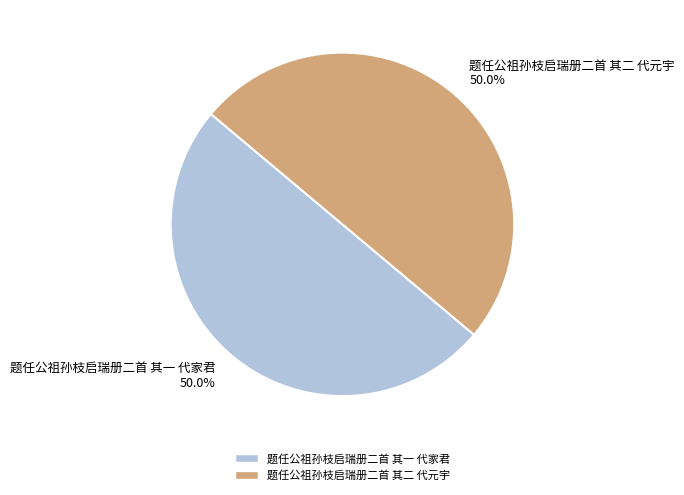

Is it true that 题任公祖孙枝启瑞册二首 其一 代家君 is 50% of the pie?

True